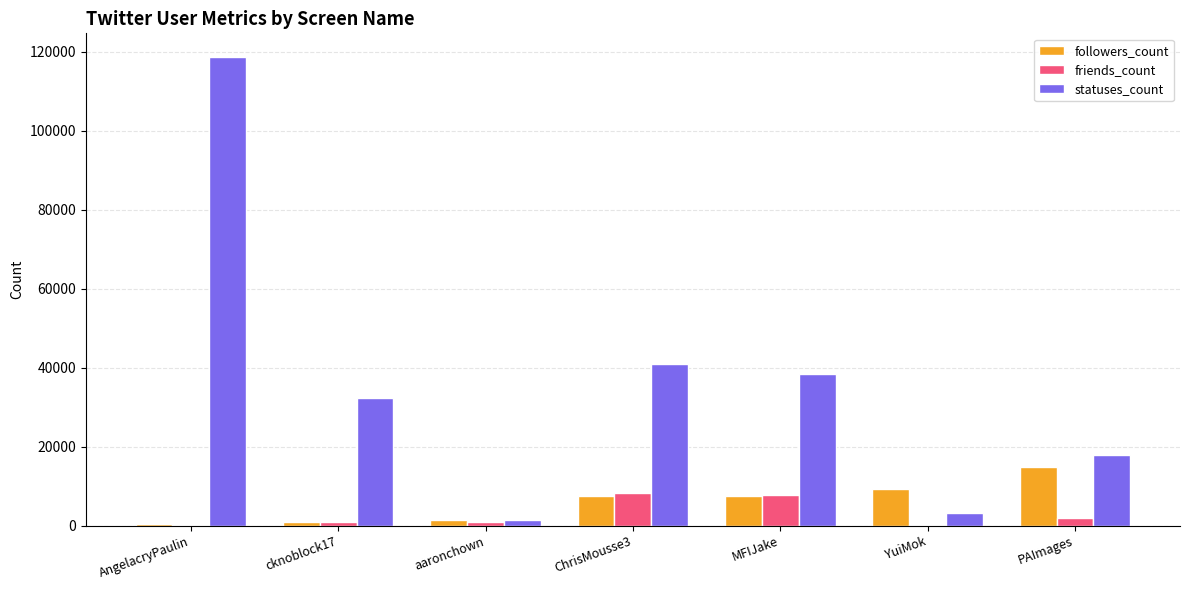

Which series changed the most between ChrisMousse3 and PAImages?

statuses_count